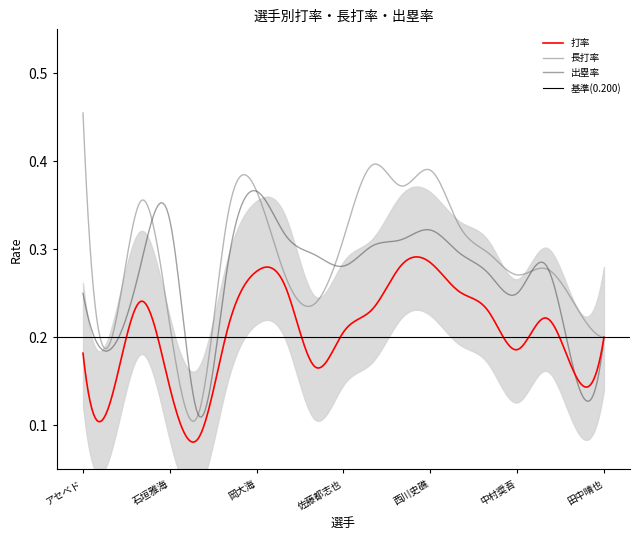

Reading left to right, what are all the values shown in this chart?

打率: アセベド=0.2	愛斗=0.1	池田来翔=0.2	石垣雅海=0.1	石川慎吾=0.1	上田希由翔=0.2	岡大海=0.3	小川龍成=0.3	角中勝也=0.2	佐藤都志也=0.2	ソト=0.2	髙部瑛斗=0.3	西川史礁=0.3	寺地隆成=0.3	友杉篤輝=0.2	中村奨吾=0.2	茶谷健太=0.2	田村龍弘=0.2	田中晴也=0.2
長打率: アセベド=0.5	愛斗=0.2	池田来翔=0.4	石垣雅海=0.2	石川慎吾=0.1	上田希由翔=0.3	岡大海=0.4	小川龍成=0.3	角中勝也=0.2	佐藤都志也=0.3	ソト=0.4	髙部瑛斗=0.4	西川史礁=0.4	寺地隆成=0.3	友杉篤輝=0.3	中村奨吾=0.3	茶谷健太=0.3	田村龍弘=0.2	田中晴也=0.2
出塁率: アセベド=0.2	愛斗=0.2	池田来翔=0.3	石垣雅海=0.3	石川慎吾=0.1	上田希由翔=0.3	岡大海=0.4	小川龍成=0.3	角中勝也=0.3	佐藤都志也=0.3	ソト=0.3	髙部瑛斗=0.3	西川史礁=0.3	寺地隆成=0.3	友杉篤輝=0.3	中村奨吾=0.2	茶谷健太=0.3	田村龍弘=0.2	田中晴也=0.2